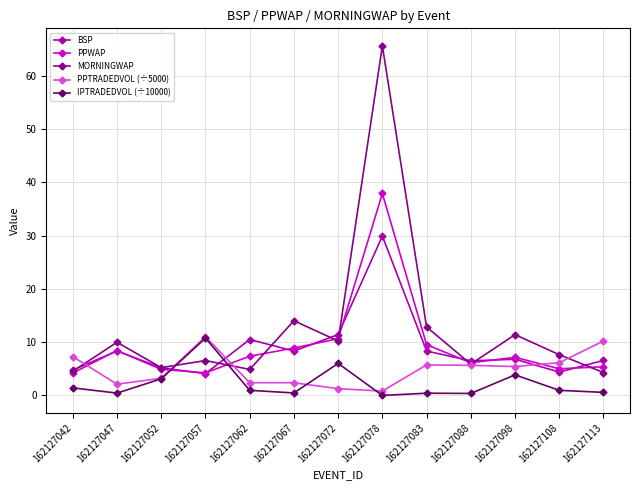

What is the difference between the highest and lowest values at 162127098?

7.5